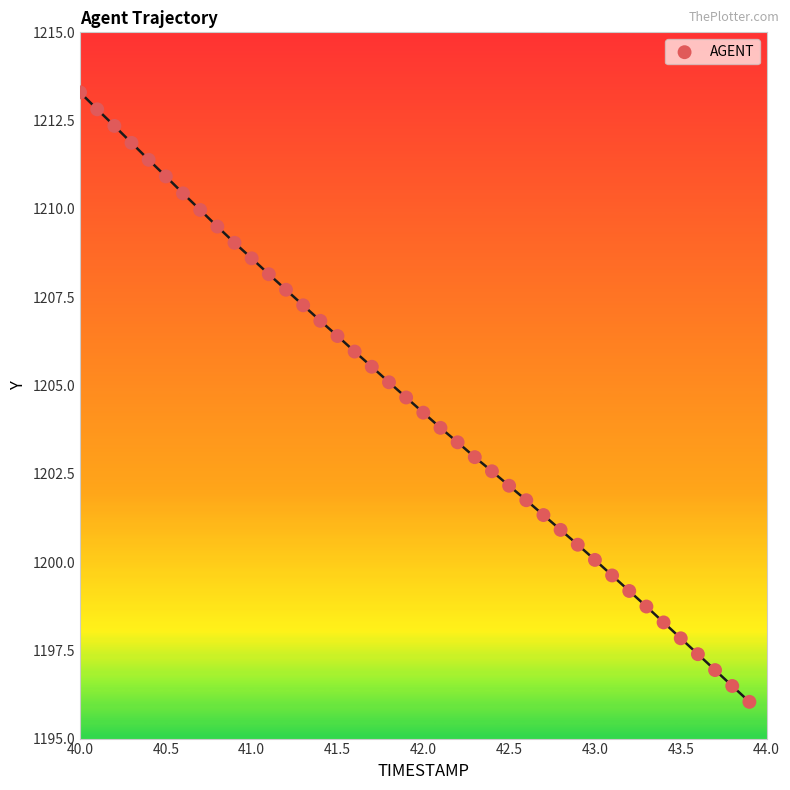

What is the range of Y values (max minus min)?

17.3